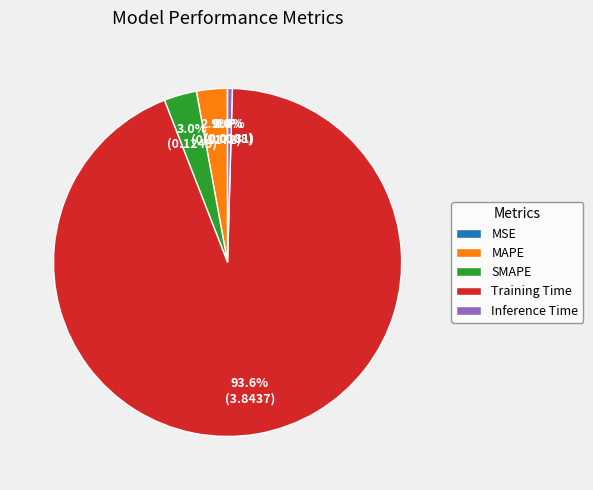

To the nearest percent, what is the average slice percentage?

20%